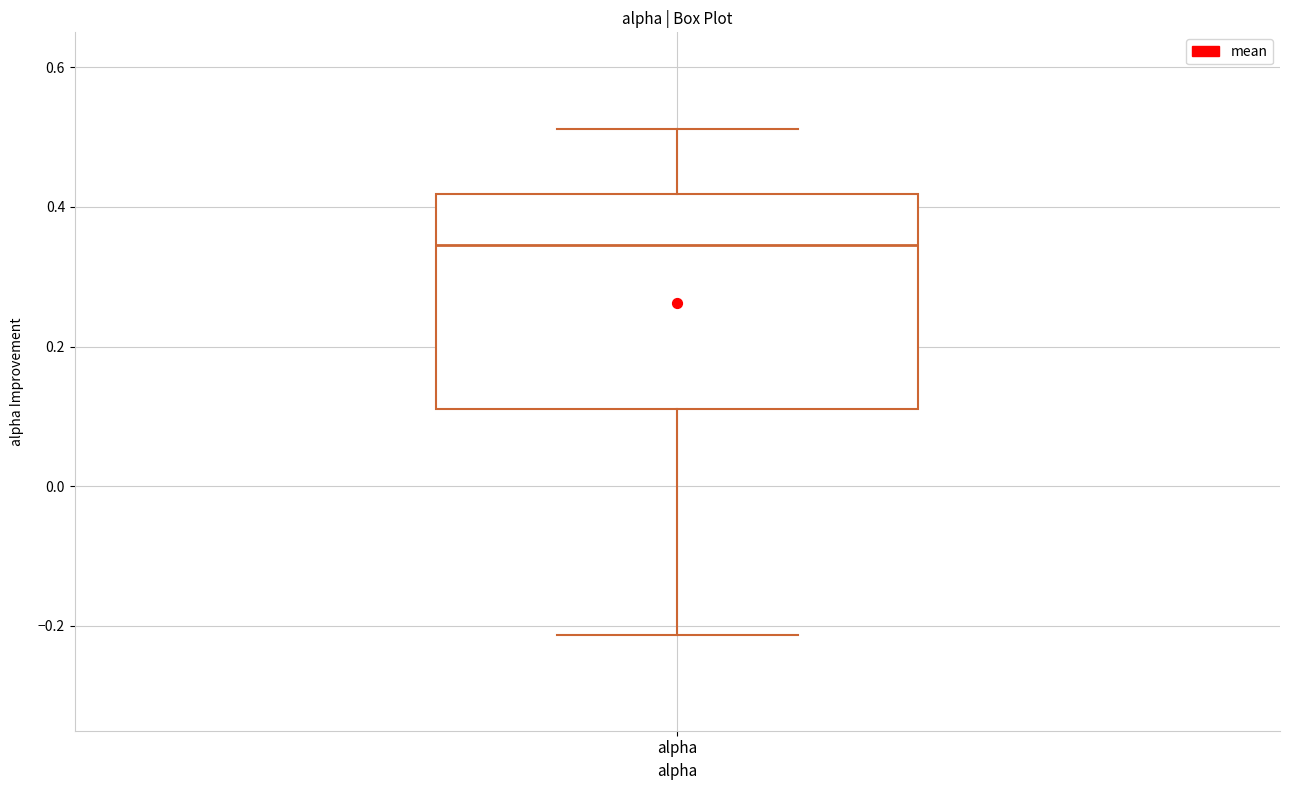

Transcribe this box plot: give where the median line is, the range the box spans, and where the two whiskers end, as read against the y-axis. The values are not printed on the chart, so give them approximately, as read against the axis.

median 0.34, box 0.12 to 0.42, whiskers -0.22 to 0.52